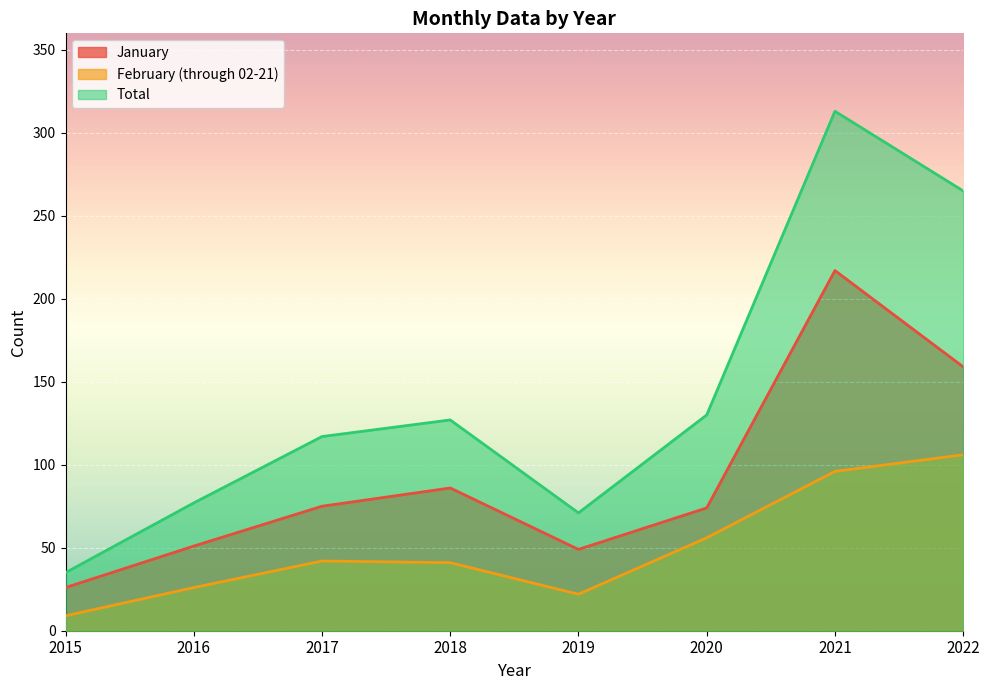

At which category does the chart reach its peak across all series?

2021